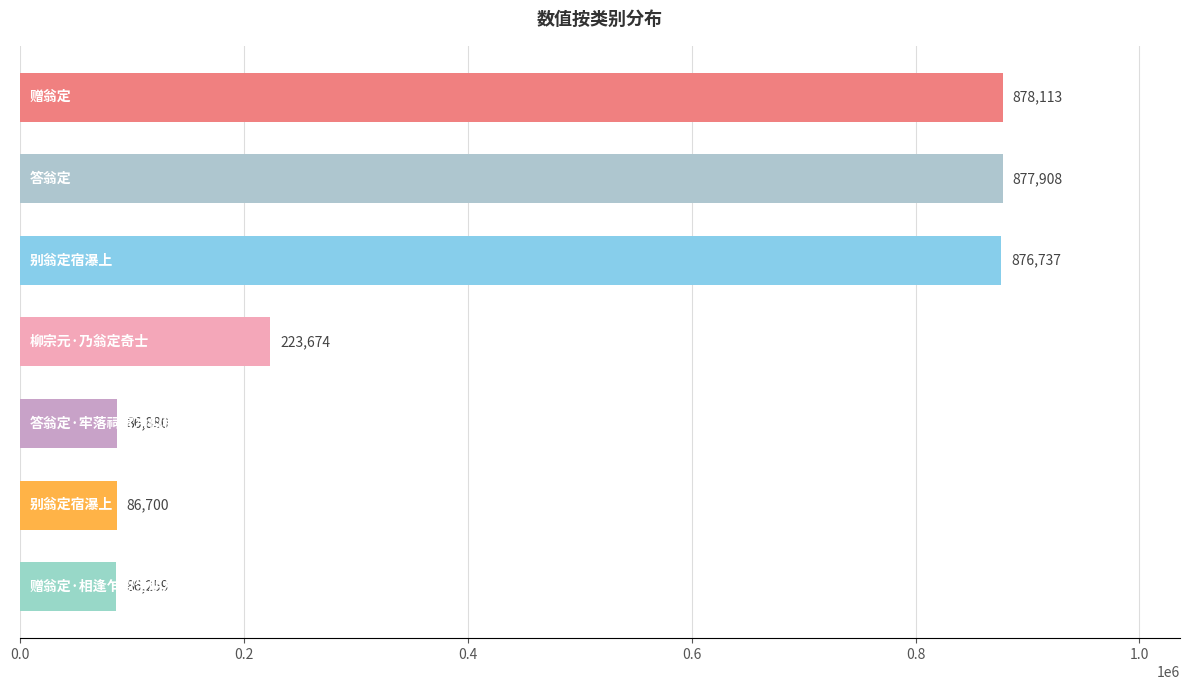

Reading top to bottom, what are all the values shown in this chart?

878113	877908	876737	223674	86880	86700	86259